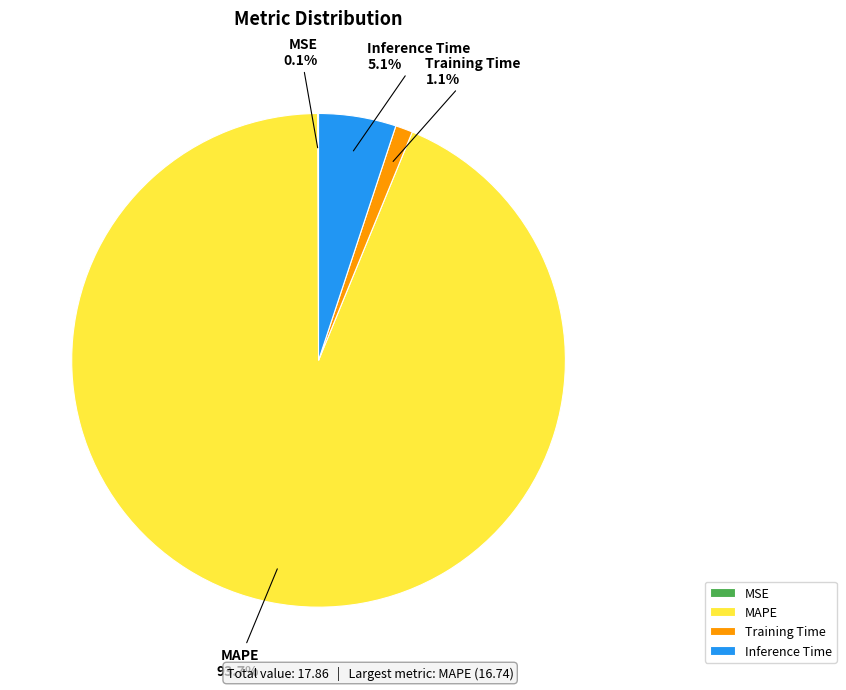

What portion of the pie excludes Training Time?

98.9%